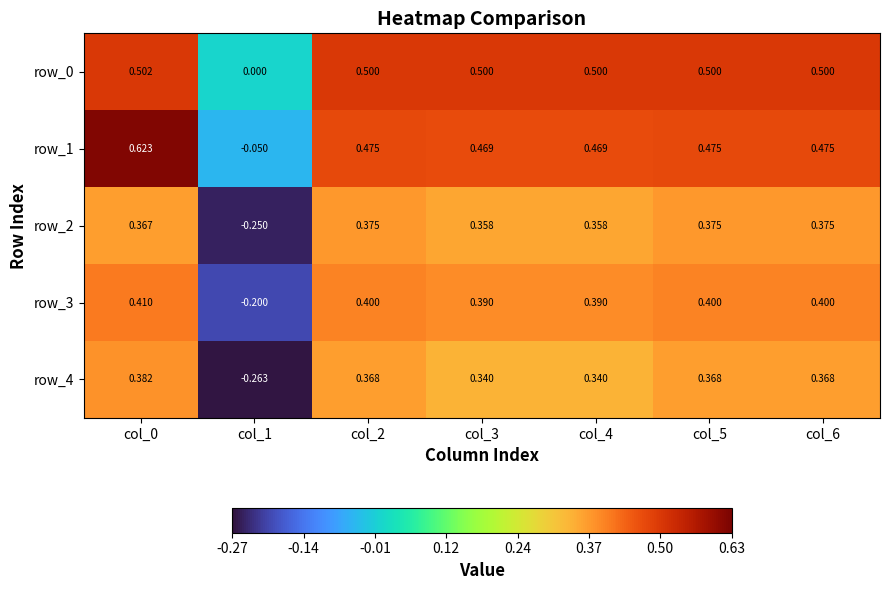

At which category is the sum across all series the highest?

col_0